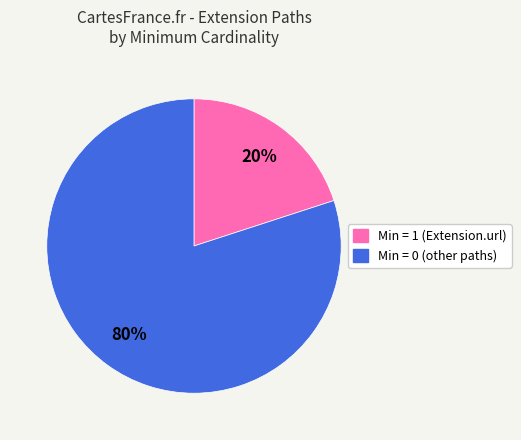

To the nearest percent, what is the average slice percentage?

50%